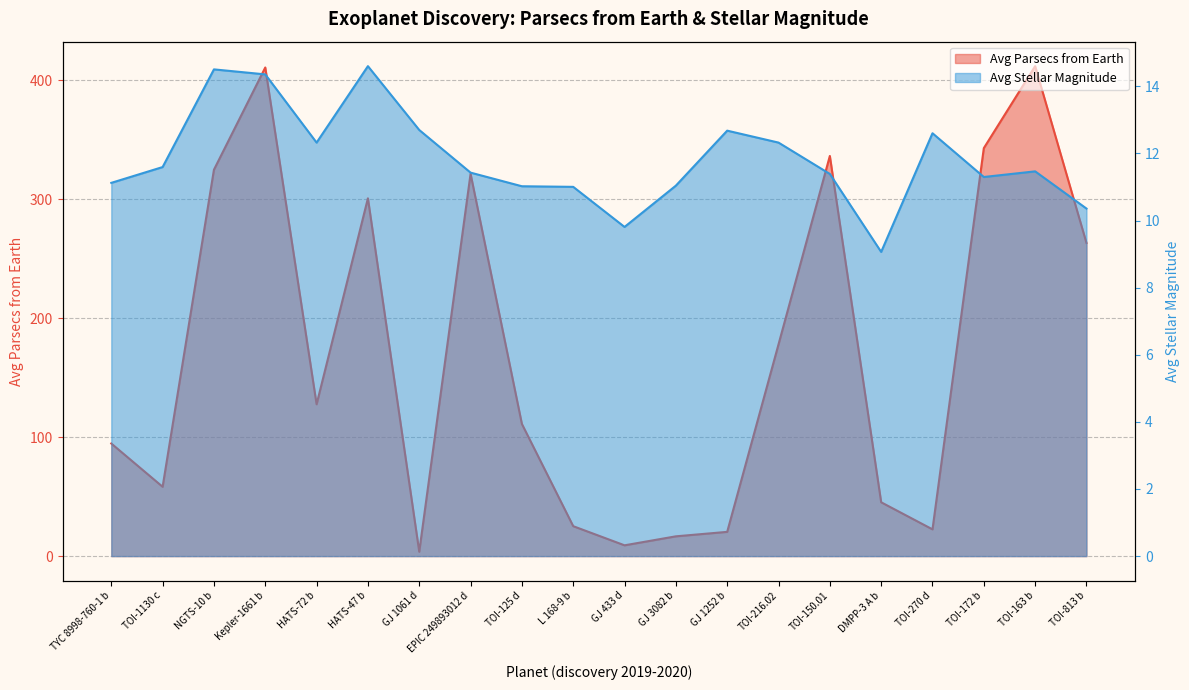

What is the approximate value of Avg Parsecs from Earth at HATS-72 b?

127.6